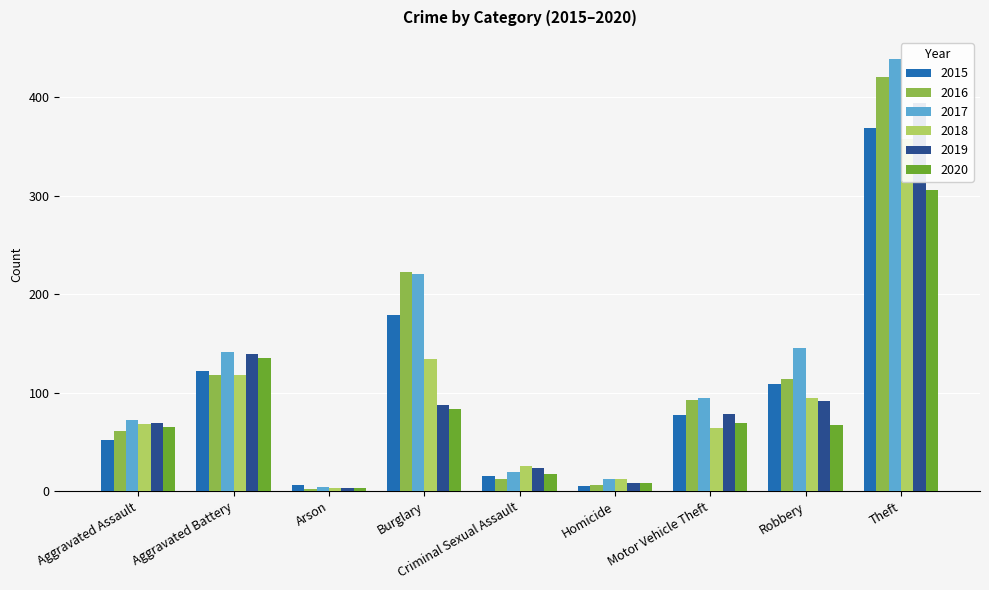

What is the label of the 9th bar from the right?

Aggravated Assault